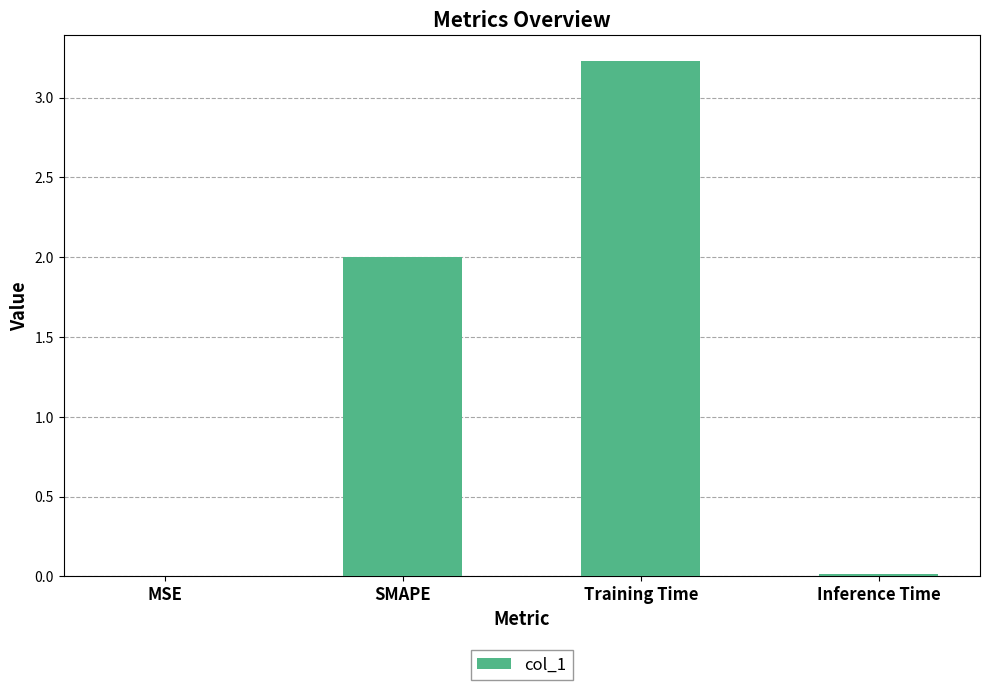

True or false: the data shows 0.6 at SMAPE.

False